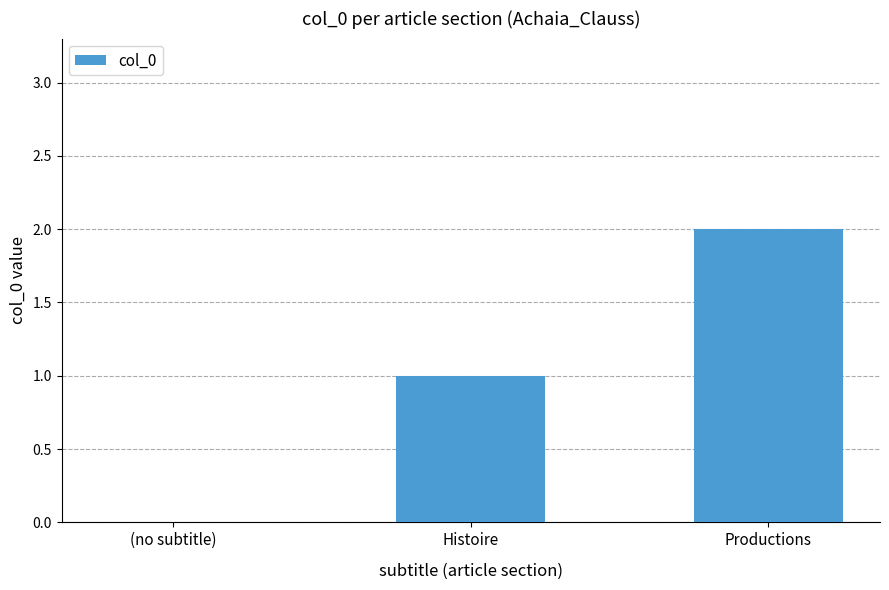

Reading right to left, what are all the values shown in this chart?

2	1	0